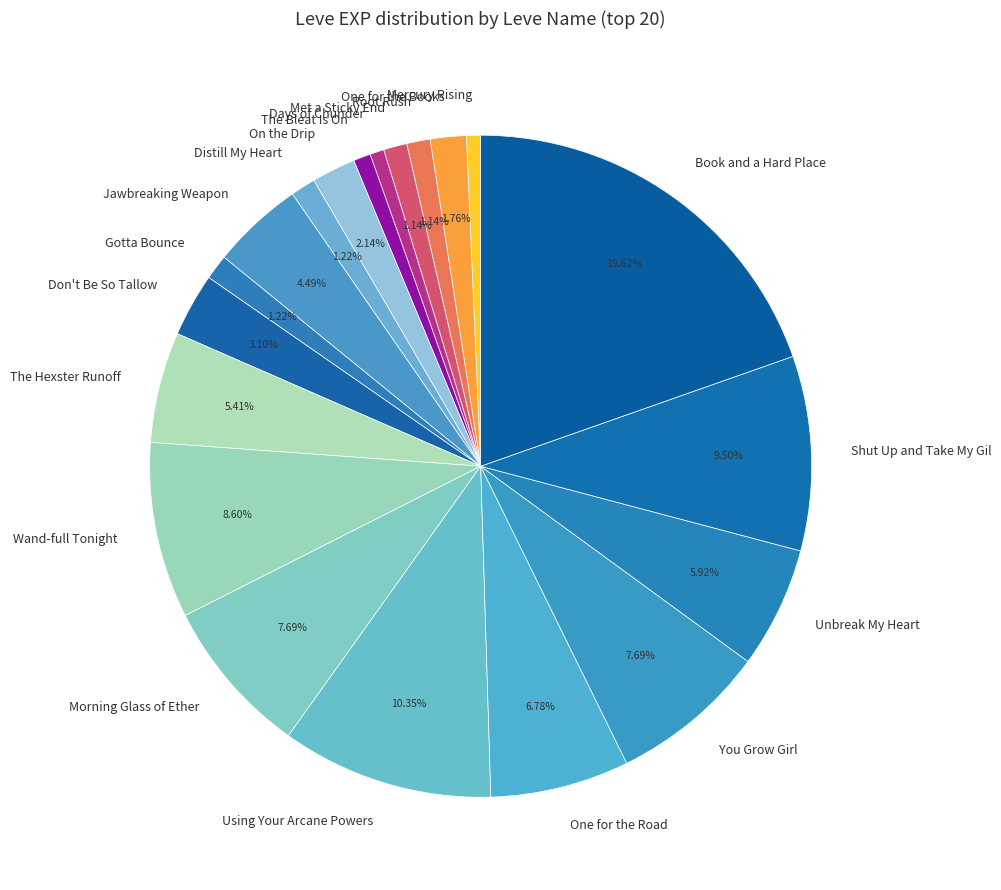

Which has a higher value, Using Your Arcane Powers or Distill My Heart?

Using Your Arcane Powers